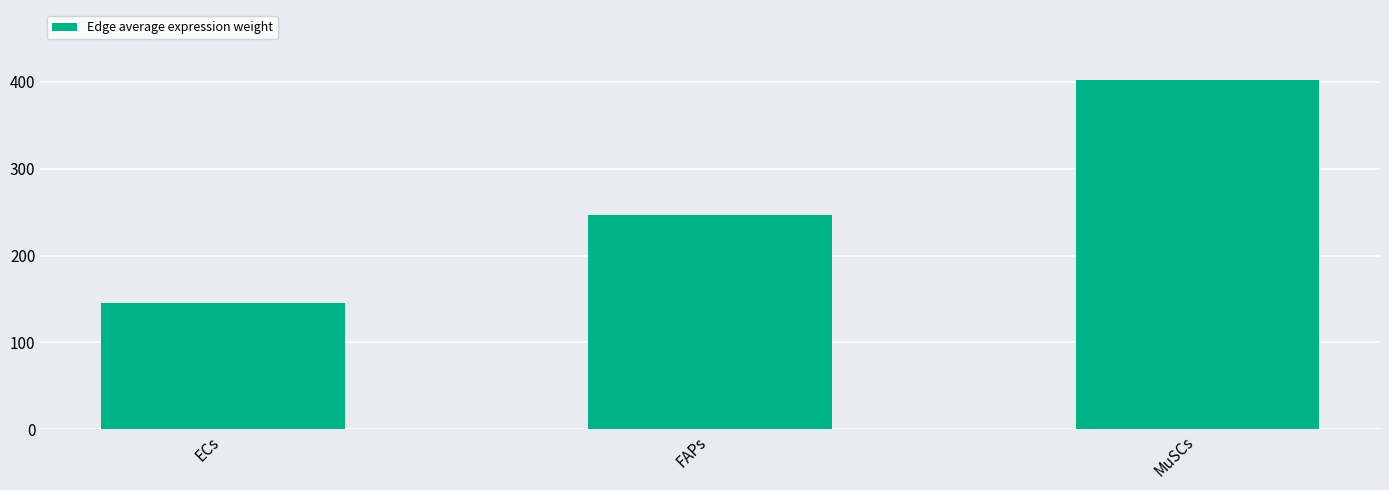

Reading right to left, transcribe all the data shown in this chart.

402.3	246.5	145.4